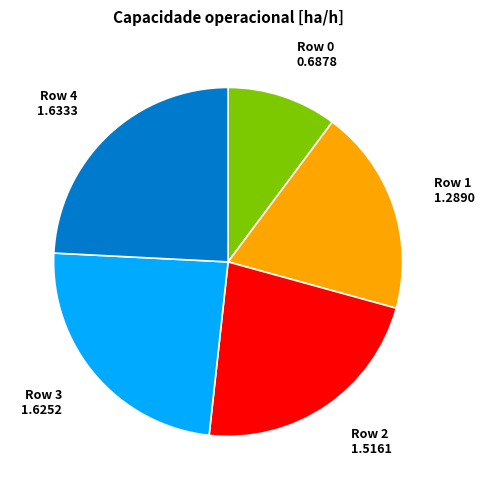

Which has a higher value, Row 1 or Row 4?

Row 4